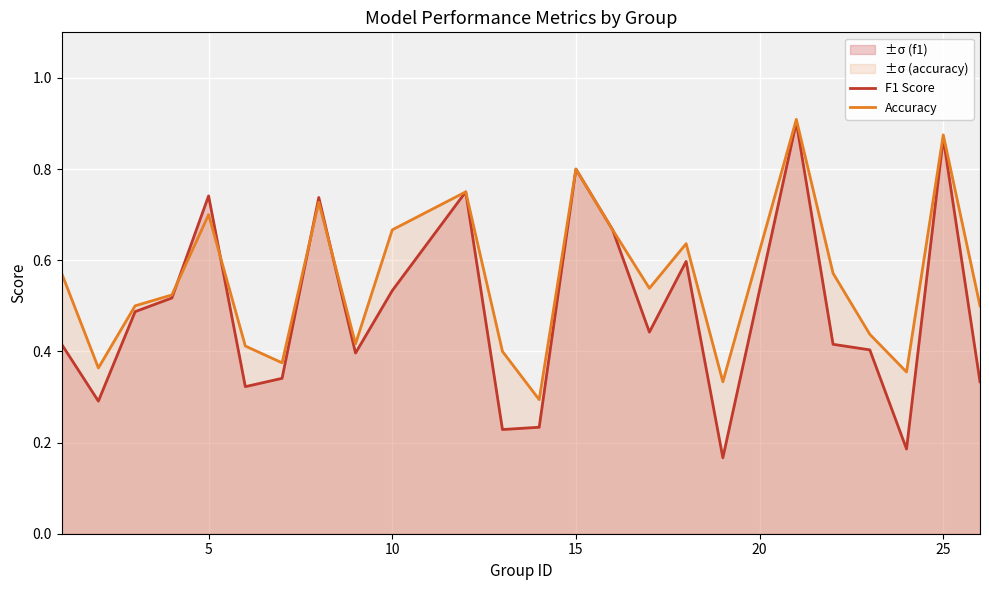

True or false: F1 Score and Accuracy intersect in this chart.

True